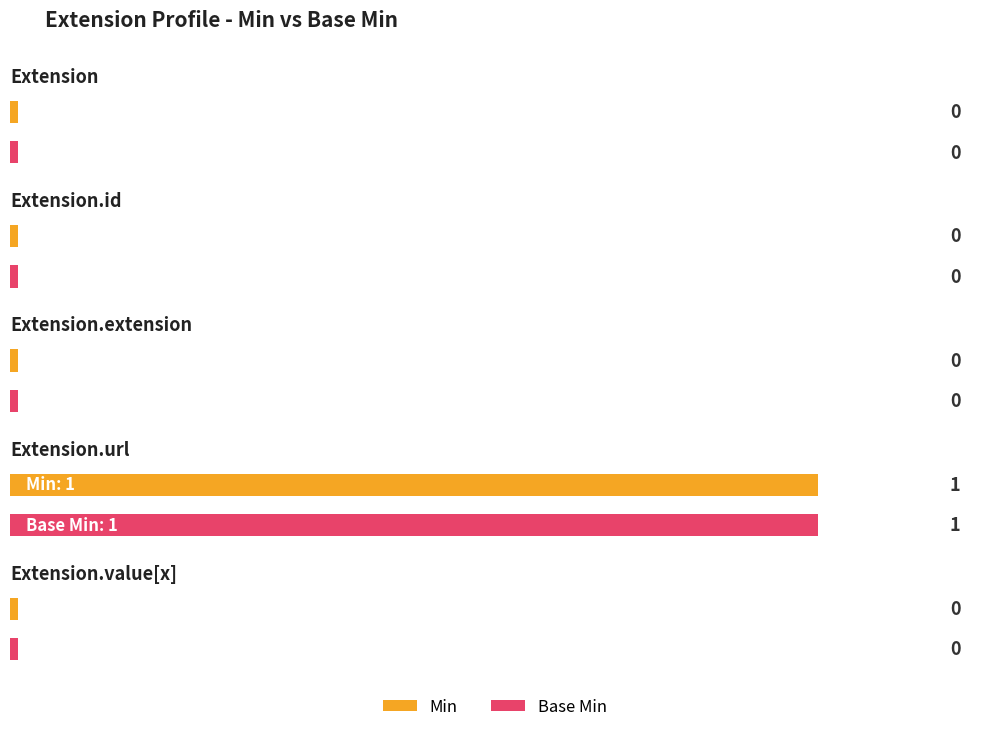

Count the number of categories in the chart.

5